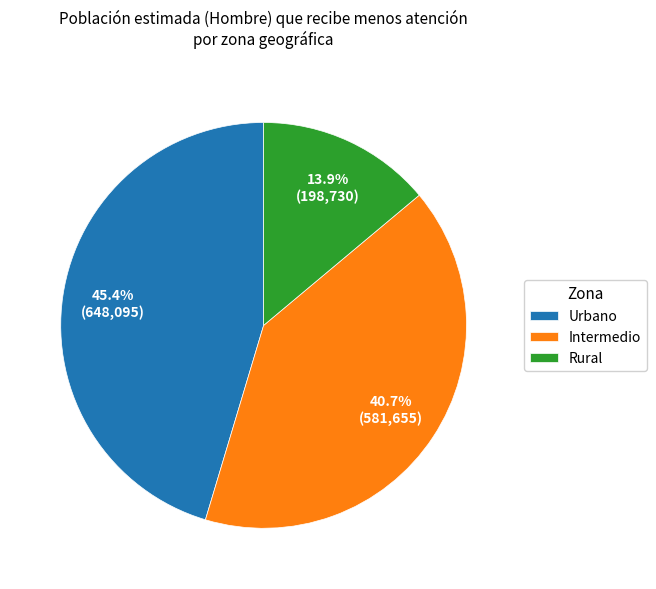

Which slice is the largest?

Urbano